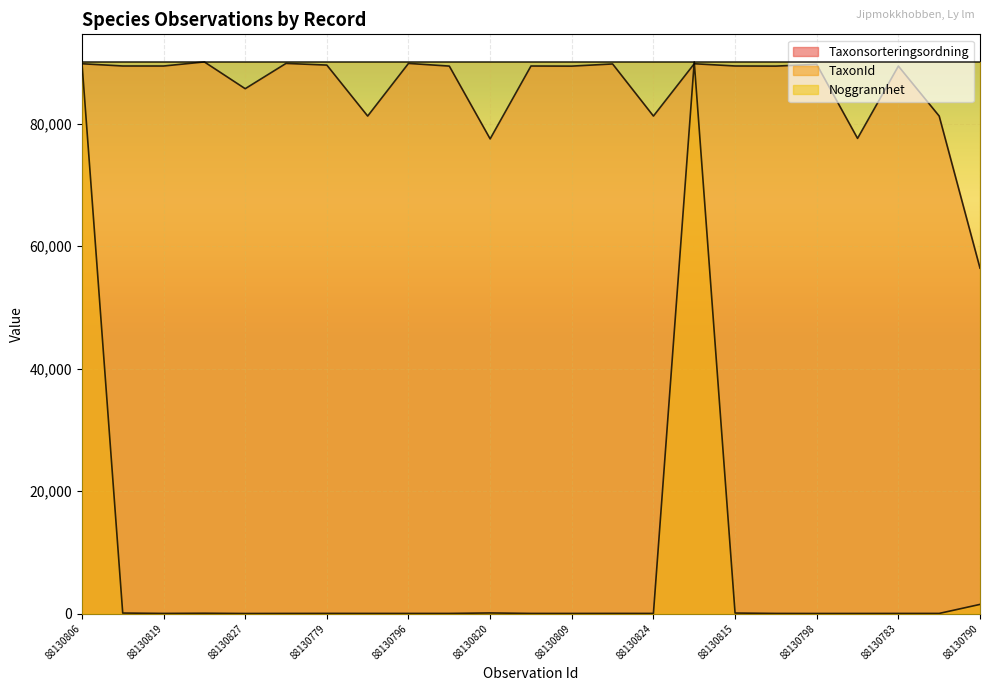

Reading left to right, what are all the values shown in this chart?

Taxonsorteringsordning: 88130806=89777.0	88130813=89410.0	88130819=89406.0	88130791=90074.0	88130827=85703.0	88130795=89832.0	88130779=89557.0	88130825=81236.0	88130796=89832.0	88130788=89392.0	88130820=77506.0	88130818=89406.0	88130809=89388.0	88130802=89742.0	88130824=81236.0	88130805=89777.0	88130815=89410.0	88130786=89392.0	88130798=89673.0	88130808=77588.0	88130783=89392.0	88130823=81236.0	88130790=56395.0
TaxonId: 88130806=90074.0	88130813=81.0	88130819=18.0	88130791=49.2	88130827=7.6	88130795=18.0	88130779=23.7	88130825=19.6	88130796=18.0	88130788=17.9	88130820=95.8	88130818=18.0	88130809=16.5	88130802=22.5	88130824=19.6	88130805=90074.0	88130815=81.0	88130786=17.9	88130798=9.8	88130808=12.9	88130783=17.9	88130823=19.6	88130790=1492.9